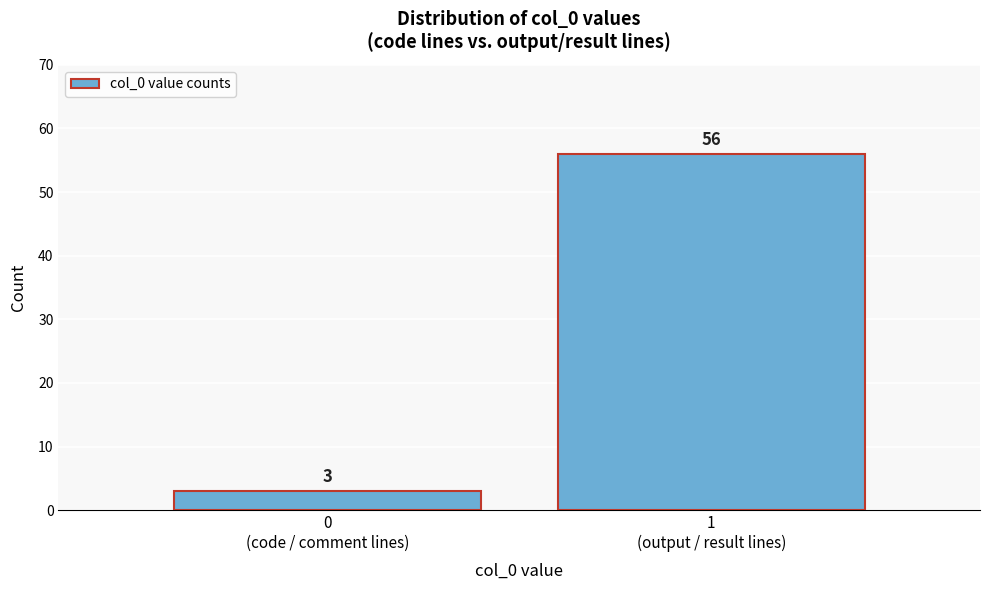

Reading right to left, transcribe all the data shown in this chart.

56	3